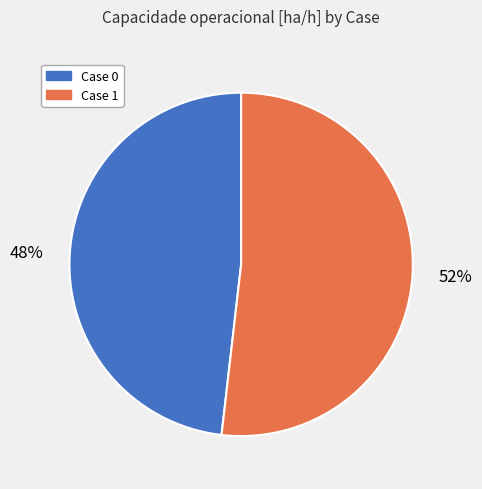

True or false: Case 1 accounts for 41% of the total.

False